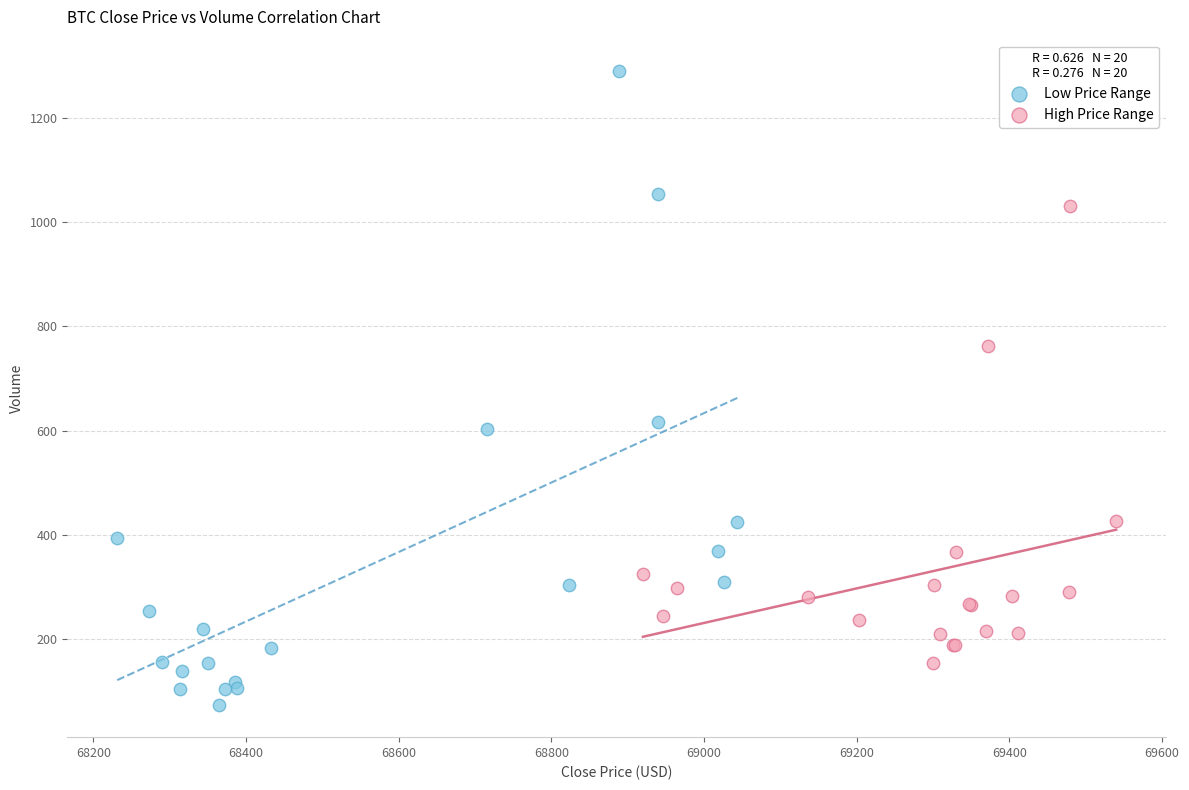

Which series contains the lowest Y value?

Low Price Range